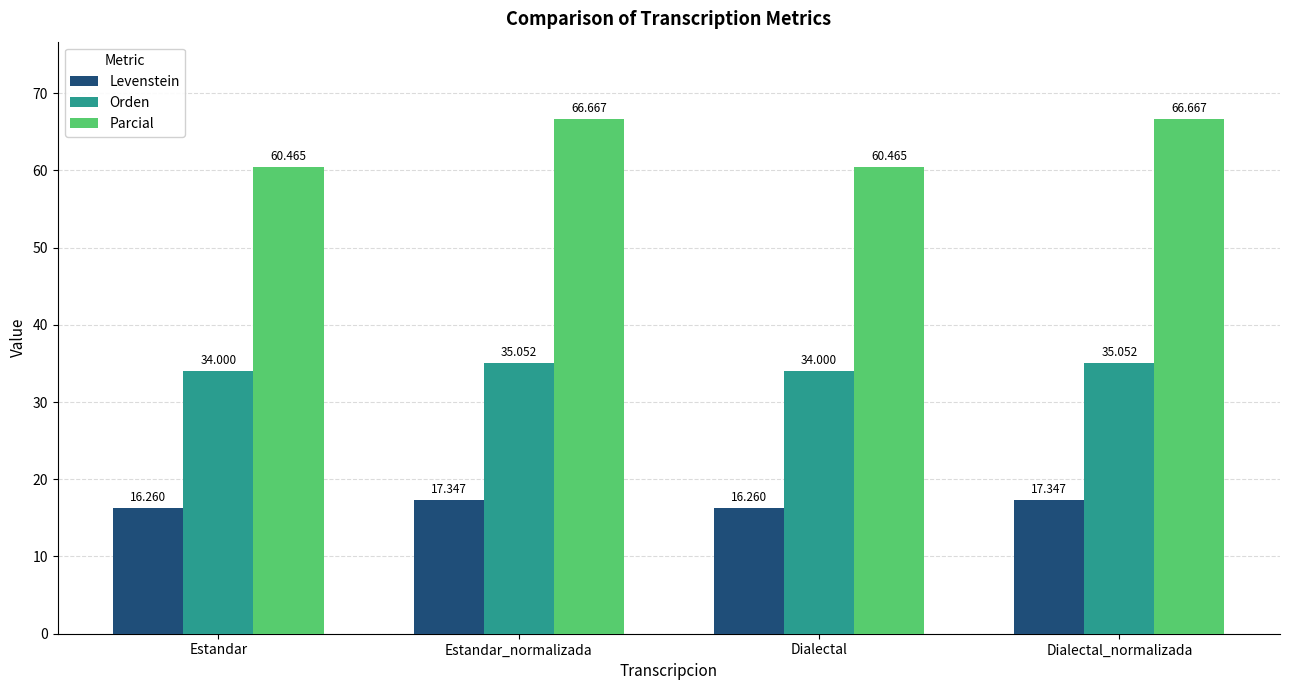

What is the average value of the Parcial series?

63.6